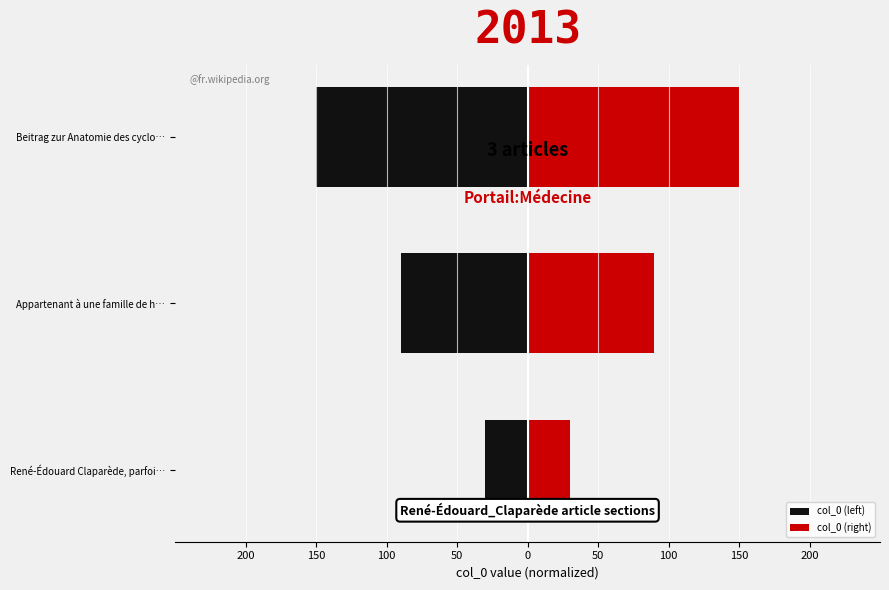

True or false: col_0 (right) has a value of 98 at Beitrag zur Anatomie des cyclo….

False